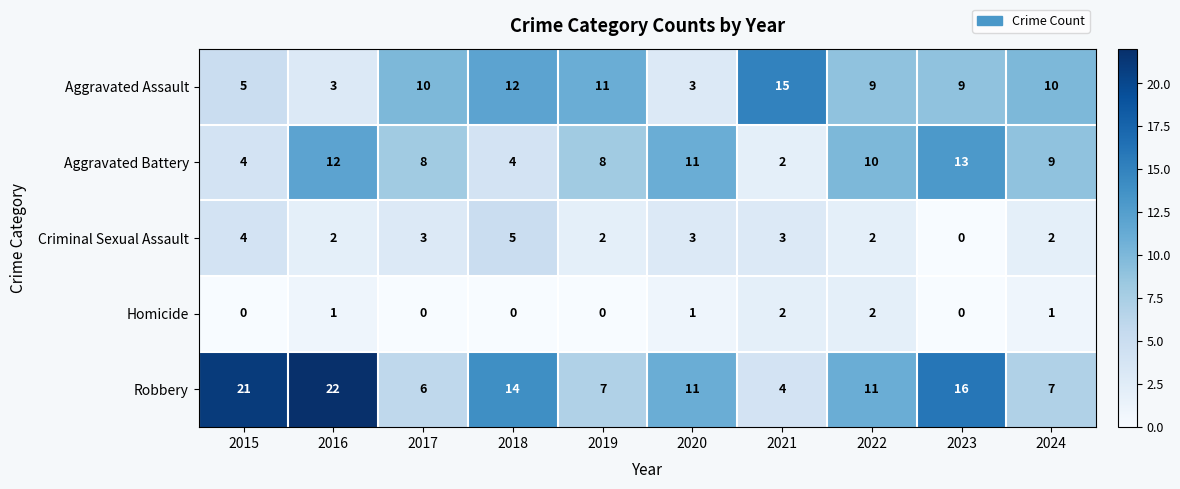

At how many categories does at least one series exceed 2?

10